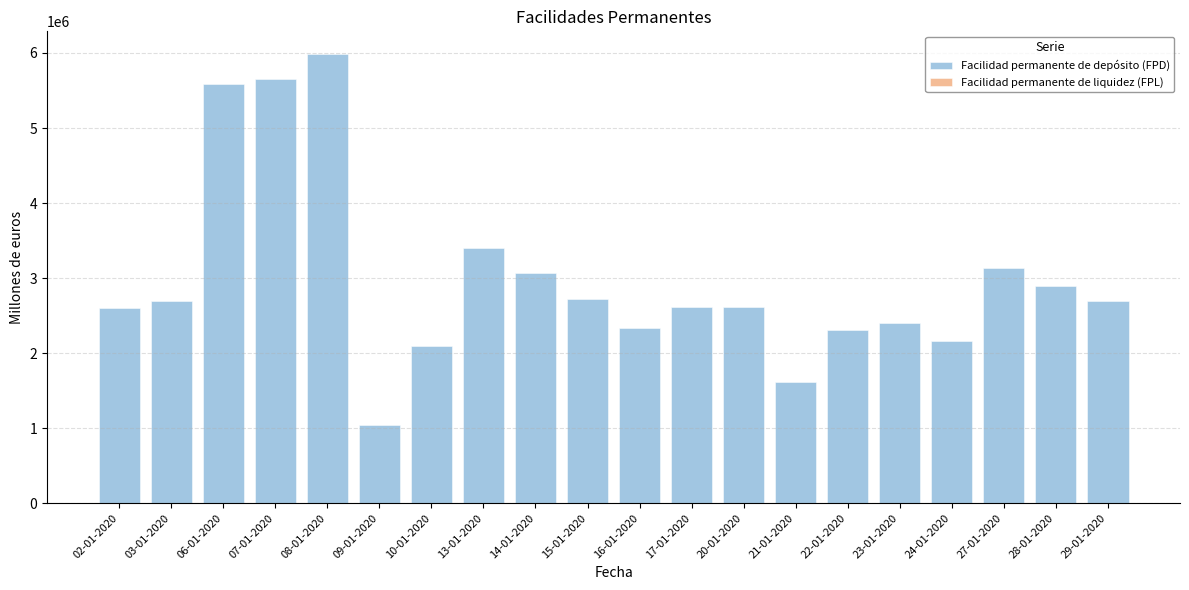

The Facilidad permanente de depósito (FPD) series shows 7687653 at 07-01-2020. True or false?

False